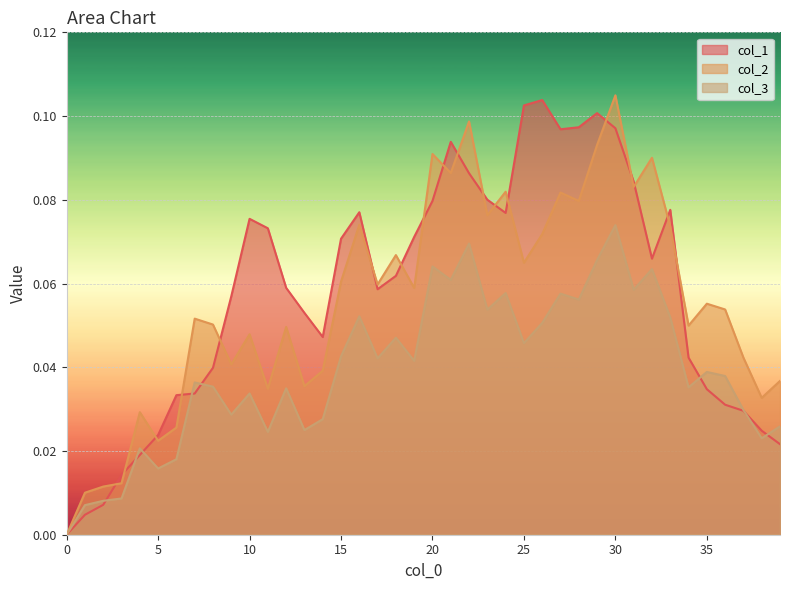

Reading left to right, what are all the values shown in this chart?

col_1: 0.0	0.0	0.0	0.0	0.0	0.0	0.0	0.0	0.0	0.1	0.1	0.1	0.1	0.1	0.0	0.1	0.1	0.1	0.1	0.1	0.1	0.1	0.1	0.1	0.1	0.1	0.1	0.1	0.1	0.1	0.1	0.1	0.1	0.1	0.0	0.0	0.0	0.0	0.0	0.0
col_2: 0.0	0.0	0.0	0.0	0.0	0.0	0.0	0.1	0.1	0.0	0.0	0.0	0.0	0.0	0.0	0.1	0.1	0.1	0.1	0.1	0.1	0.1	0.1	0.1	0.1	0.1	0.1	0.1	0.1	0.1	0.1	0.1	0.1	0.1	0.0	0.1	0.1	0.0	0.0	0.0
col_3: 0.0	0.0	0.0	0.0	0.0	0.0	0.0	0.0	0.0	0.0	0.0	0.0	0.0	0.0	0.0	0.0	0.1	0.0	0.0	0.0	0.1	0.1	0.1	0.1	0.1	0.0	0.1	0.1	0.1	0.1	0.1	0.1	0.1	0.1	0.0	0.0	0.0	0.0	0.0	0.0